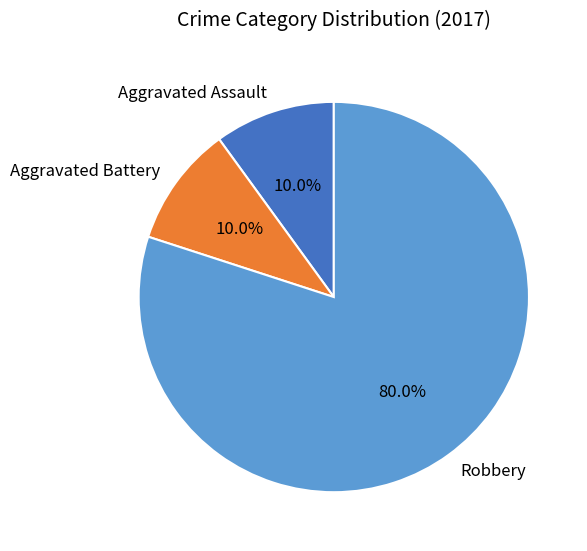

What is the largest slice in the pie chart?

Robbery